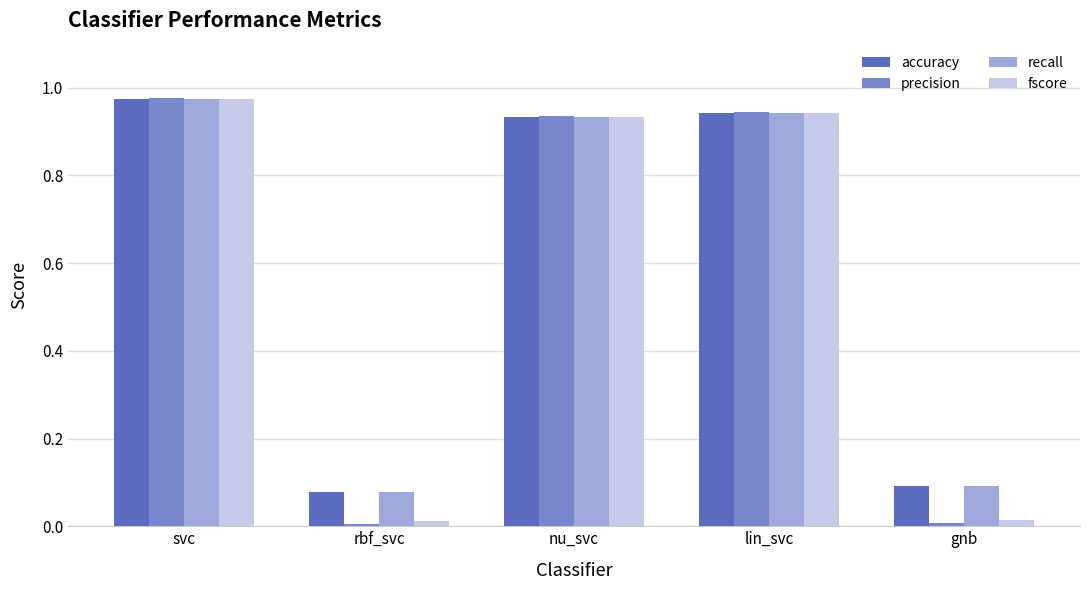

Between svc and lin_svc, which series saw the biggest shift?

fscore